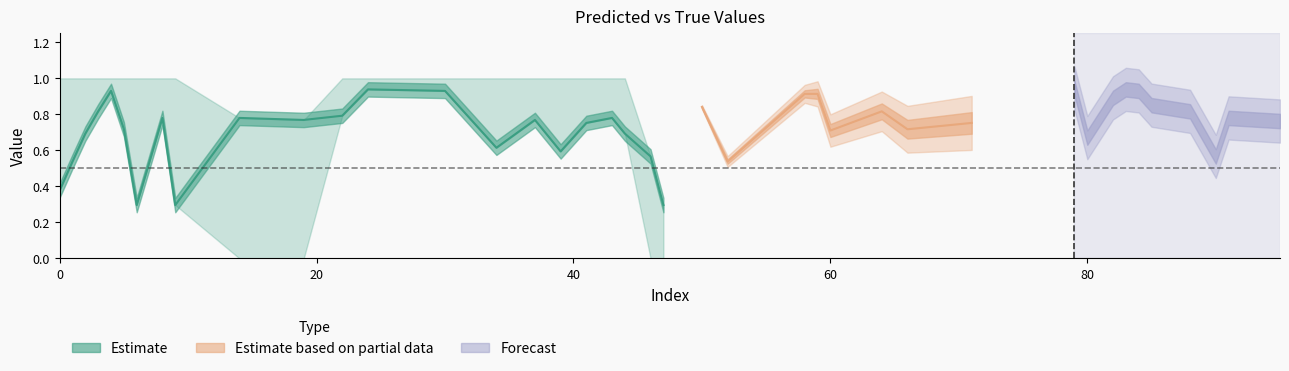

Count the number of categories in the chart.

40